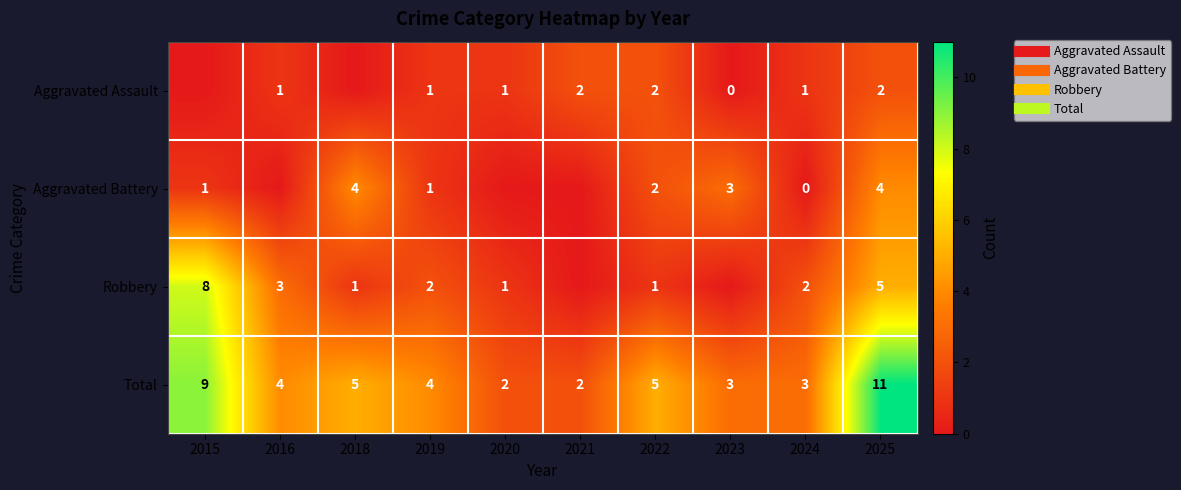

How many data points in Total are less than 4?

4